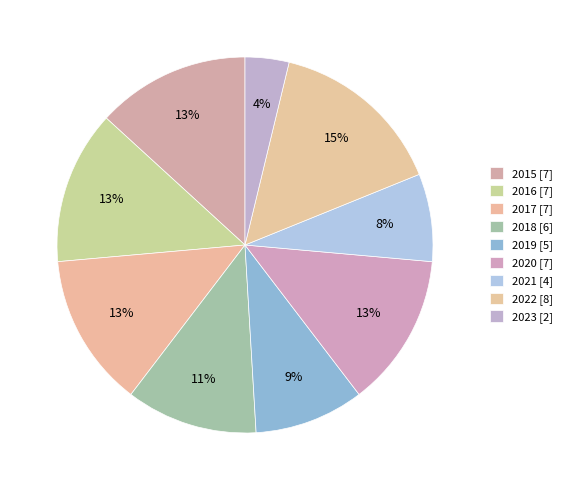

What portion of the pie excludes 2023?

96.2%